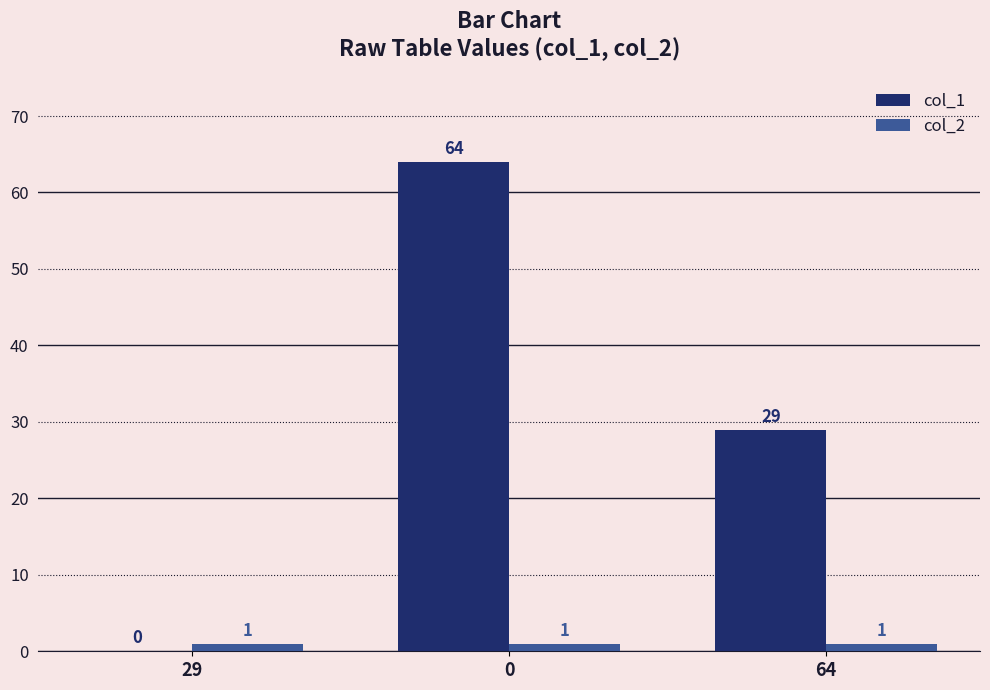

Is the value of col_2 at 29 greater than the value of col_1 at 29?

Yes